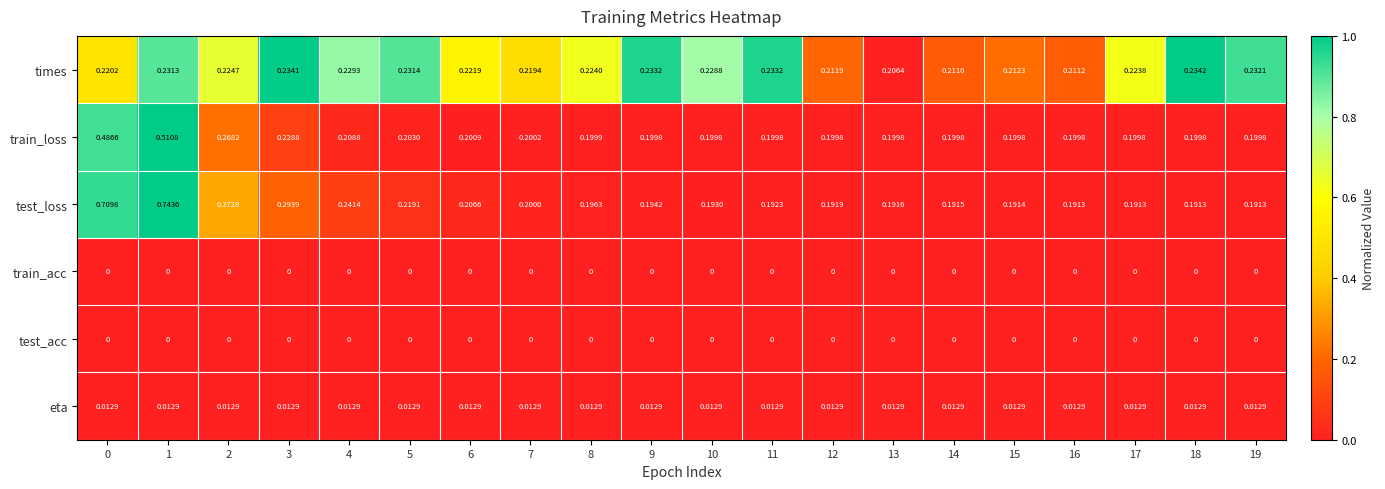

Which series has the largest range (max minus min)?

test_loss